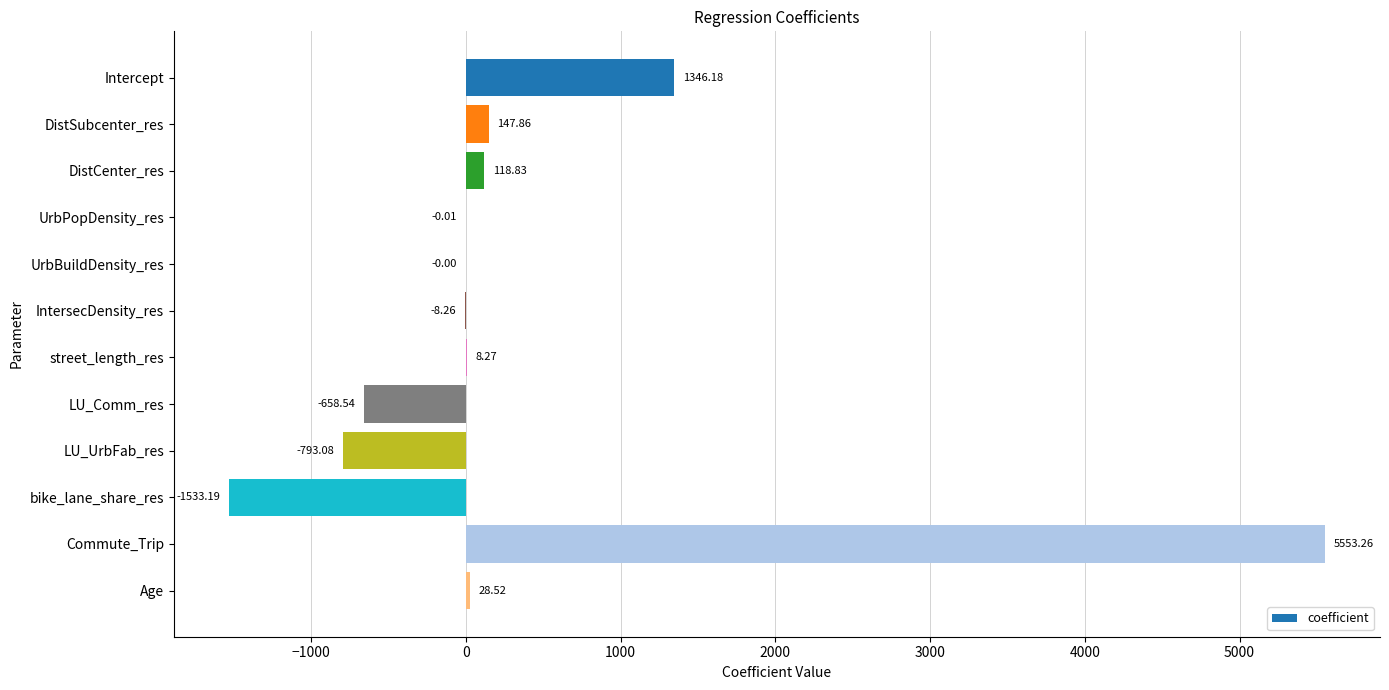

Which has a higher value, Age or street_length_res?

Age